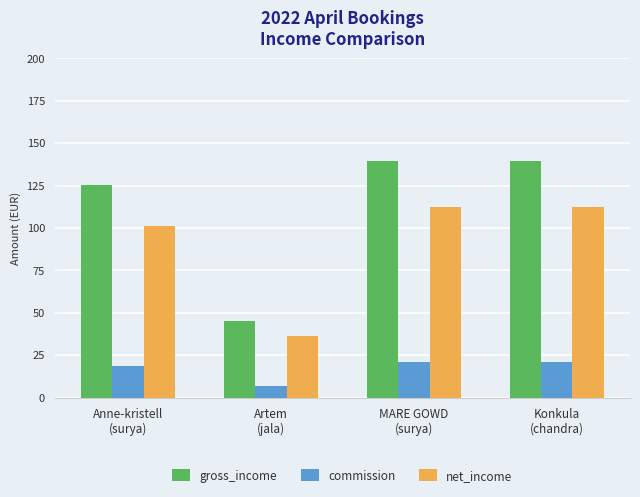

What is the spread (max minus min) of values at MARE GOWD
(surya)?

118.4